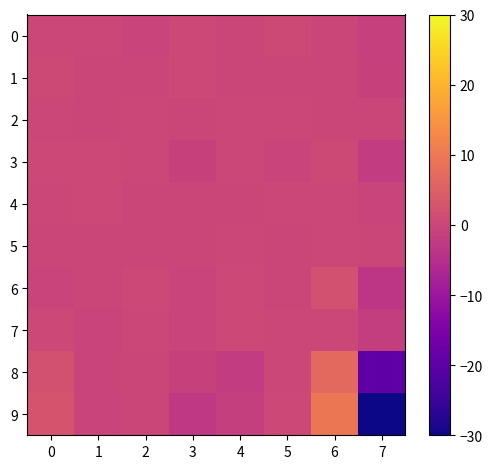

At which category is the sum across all series the highest?

6